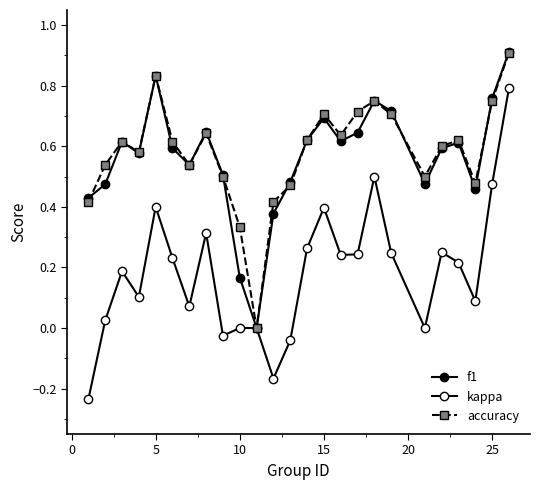

How many lines are shown in the chart?

3